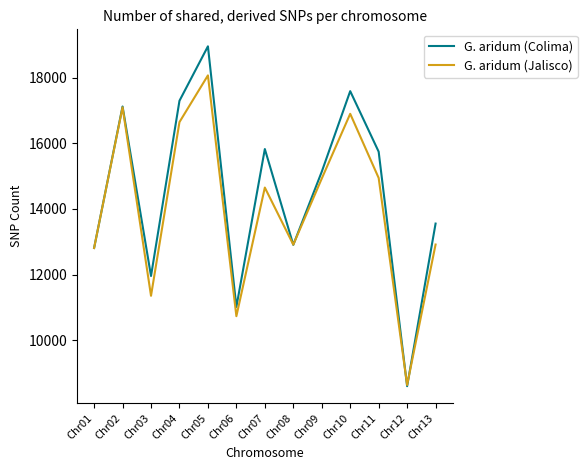

What is the difference between the G. aridum (Jalisco) values at Chr12 and Chr03?

2717